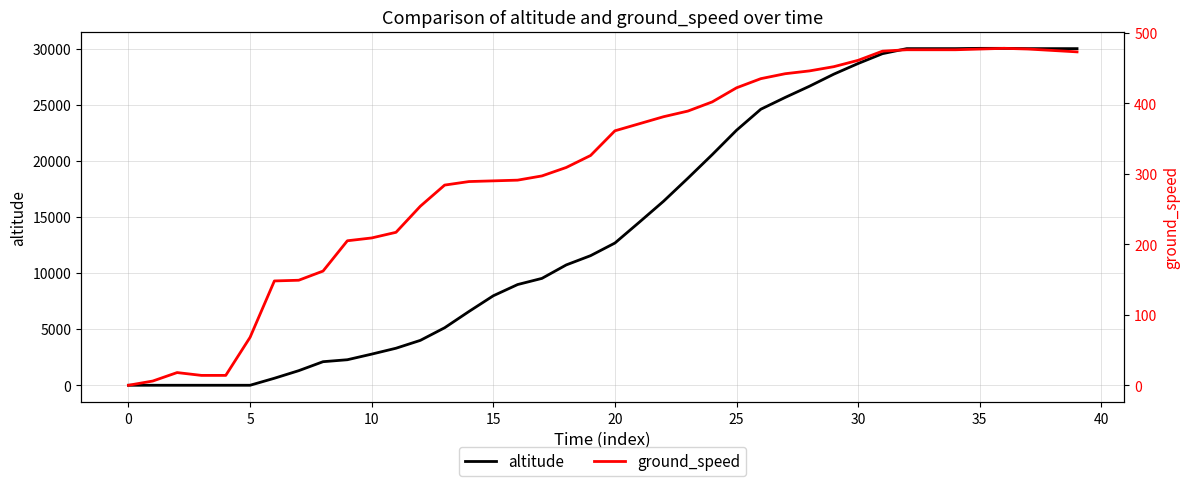

How many values in the ground_speed series exceed 361?

19